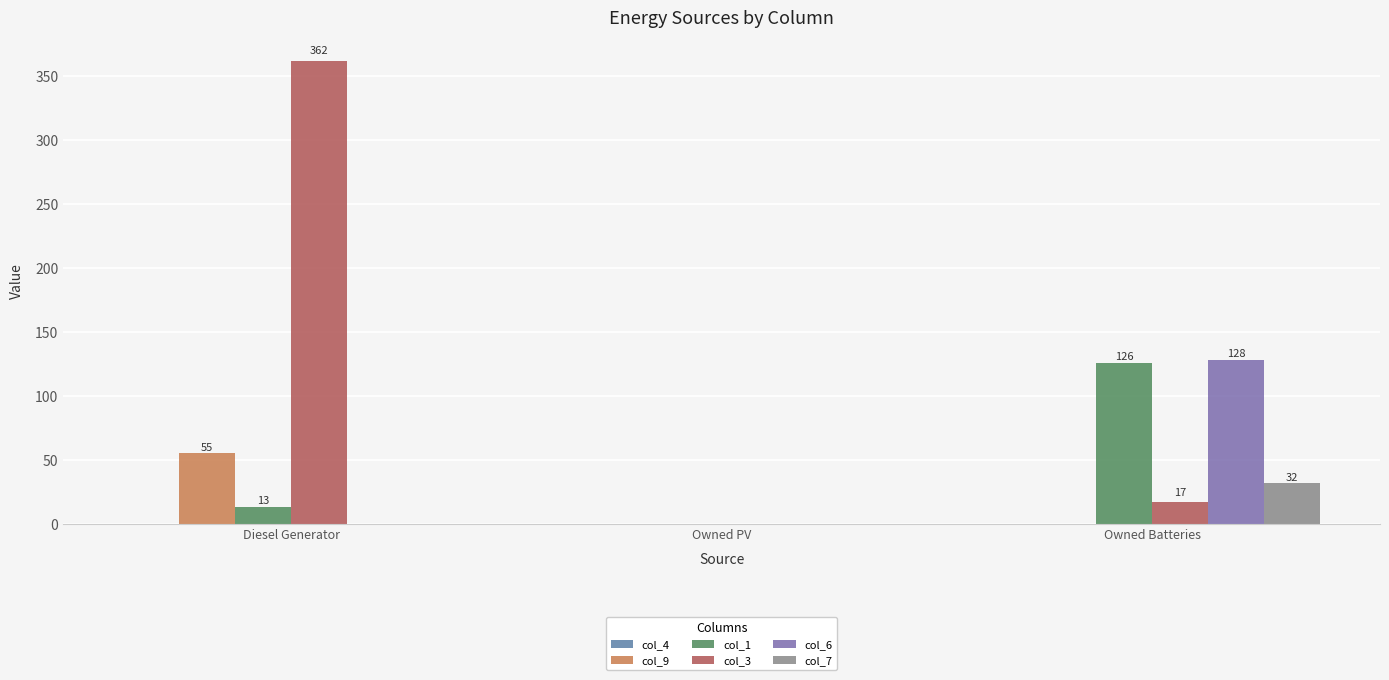

What is the sum of all col_6 values?

128